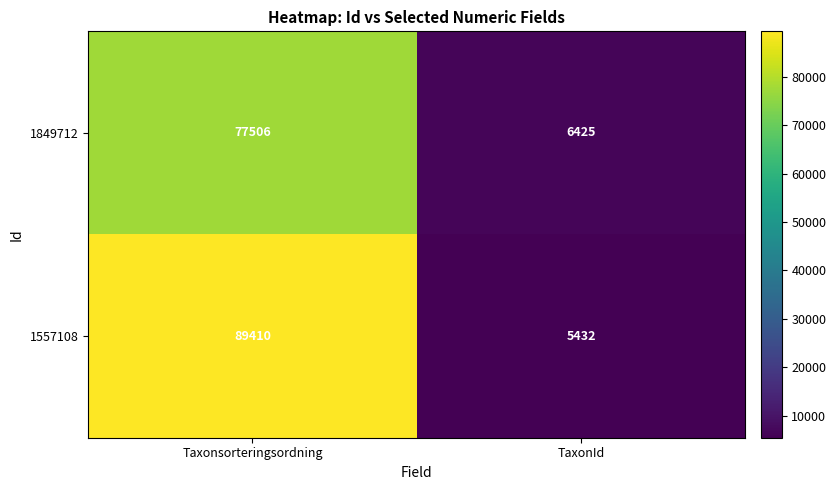

Which series changed the most between Taxonsorteringsordning and TaxonId?

1557108